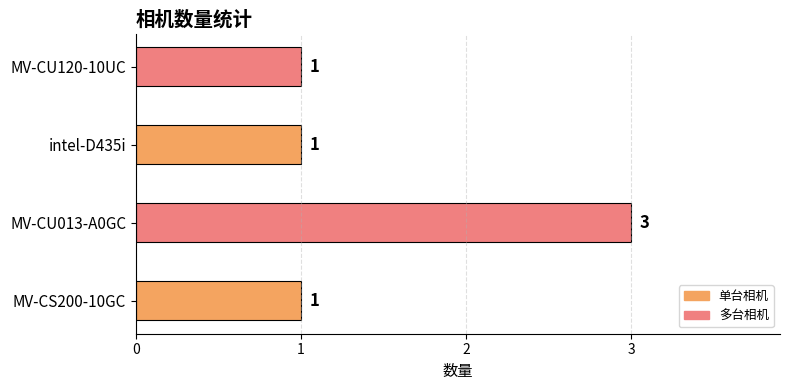

Reading bottom to top, transcribe all the data shown in this chart.

MV-CS200-10GC=1	MV-CU013-A0GC=3	intel-D435i=1	MV-CU120-10UC=1